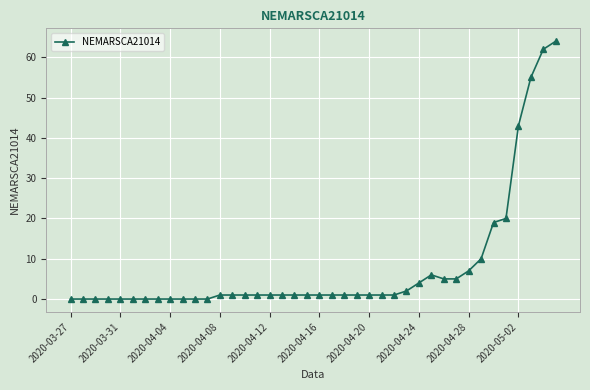

How many lines are shown in the chart?

1